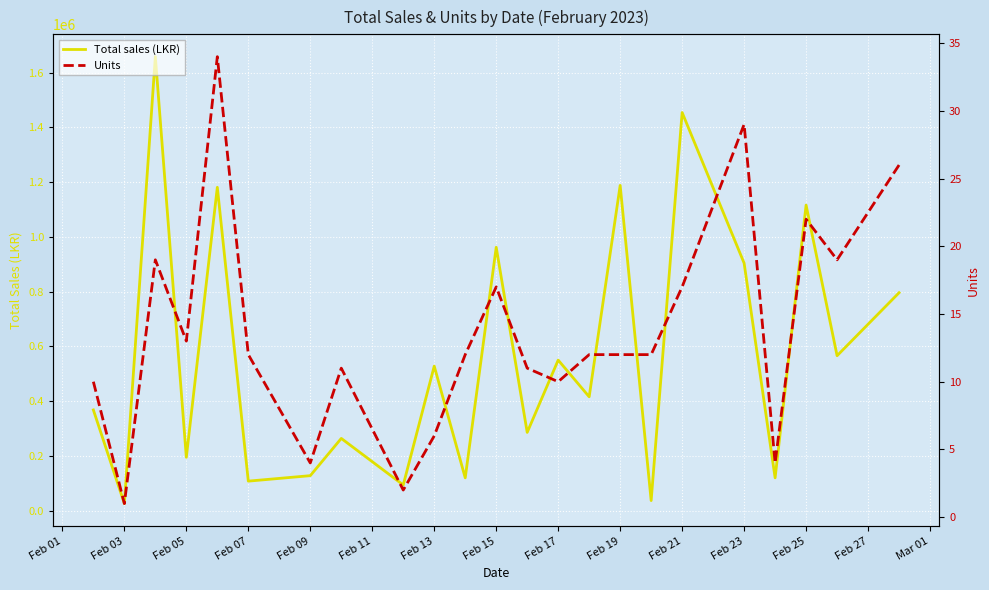

List the series in order of their peak value, lowest first.

Units, Total sales (LKR)